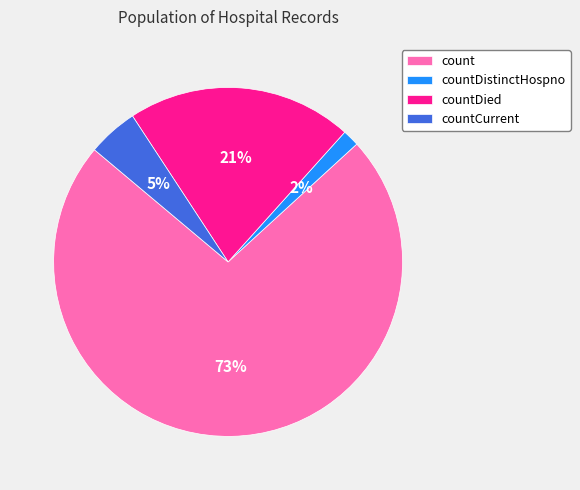

The countDied slice represents 11% of the pie. True or false?

False